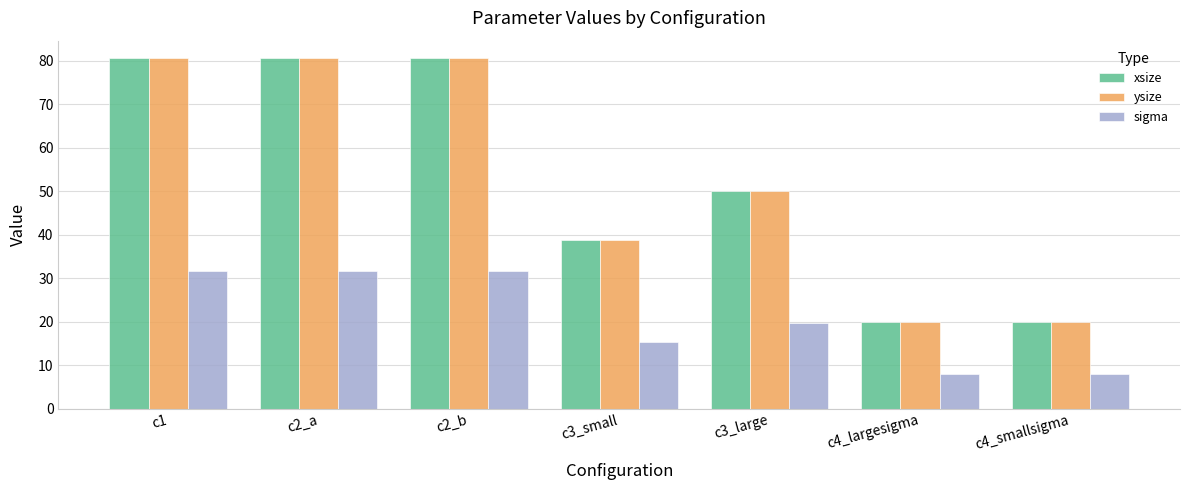

At which label is xsize closest to 50?

c3_large